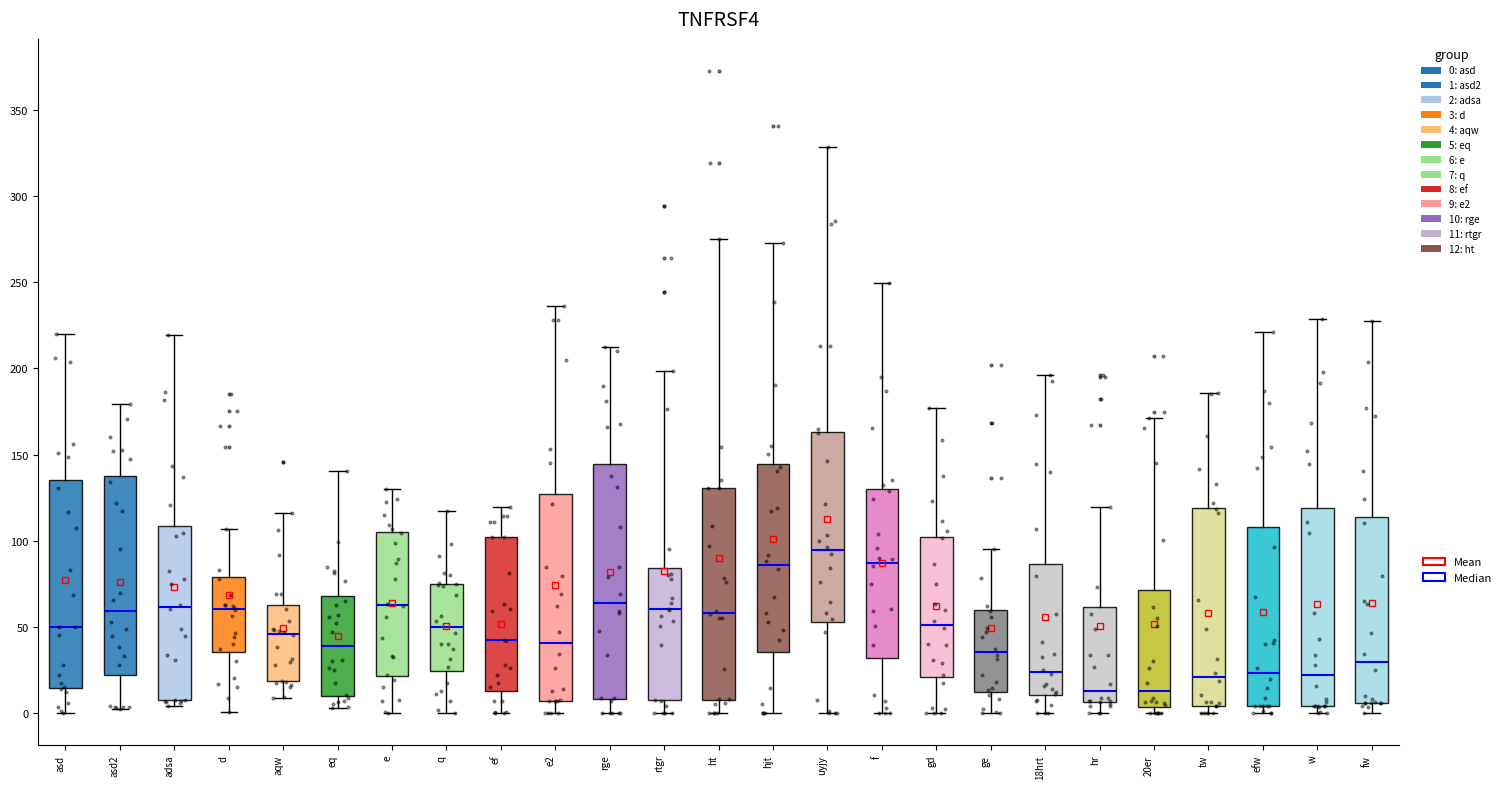

Where is the lower edge of the box for asd2 on the y-axis? The values are not printed on the chart, so give them approximately, as read against the axis.

20